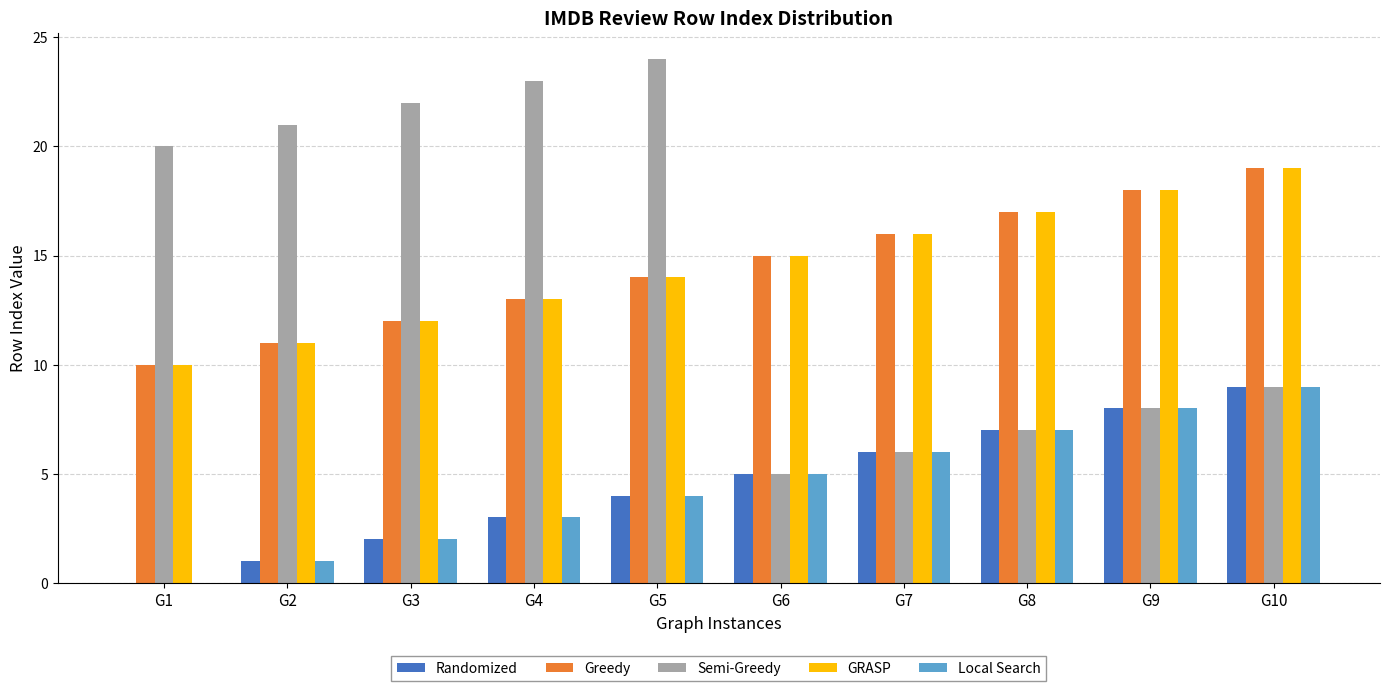

At which label does Semi-Greedy reach its peak?

G5